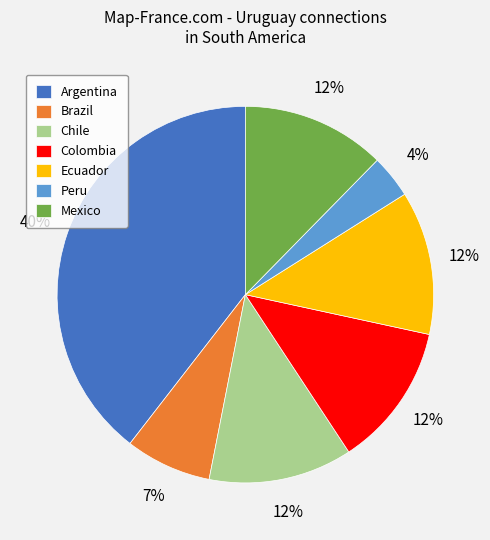

Which category has the smallest portion of the pie?

Peru